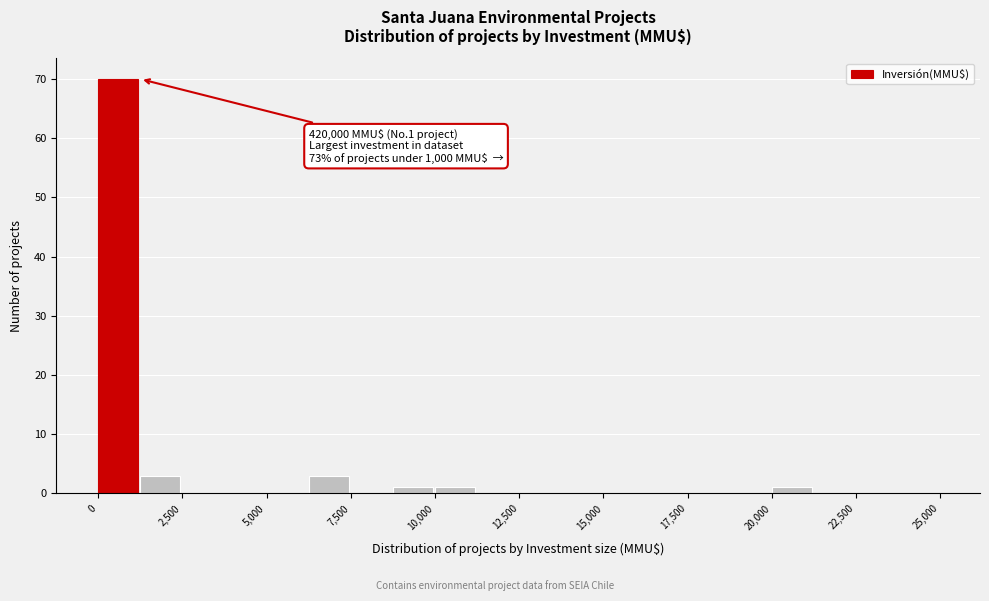

Around what value on the x-axis is the tallest bar? Give the approximate position of its centre, as read against the axis.

500